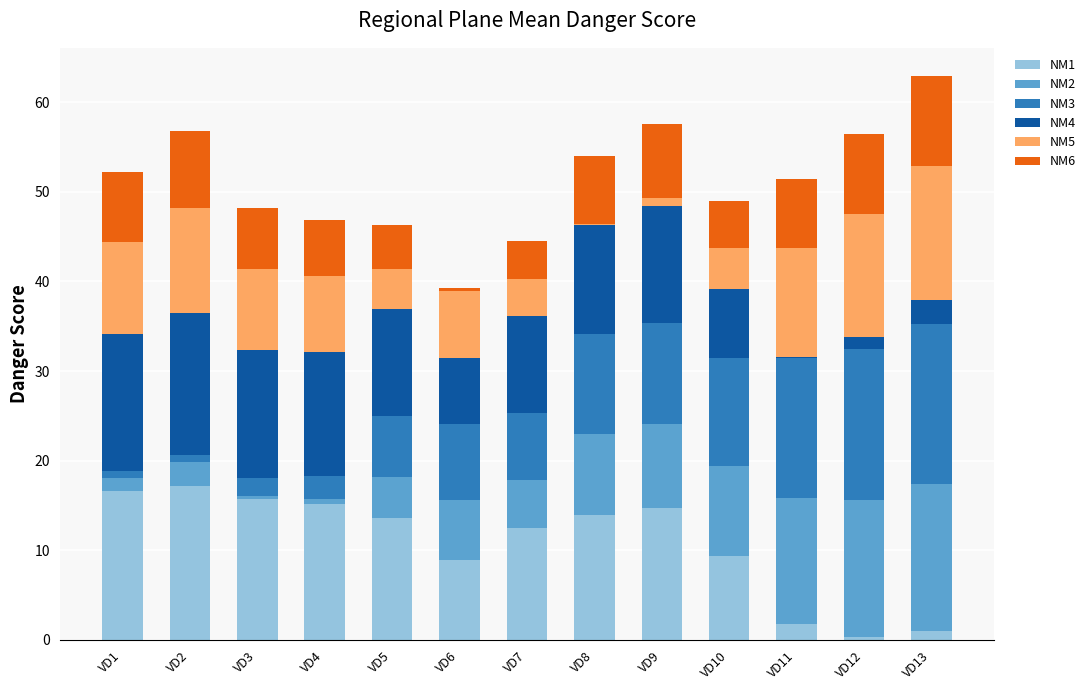

The value of NM1 at VD10 is 9.4. True or false?

True